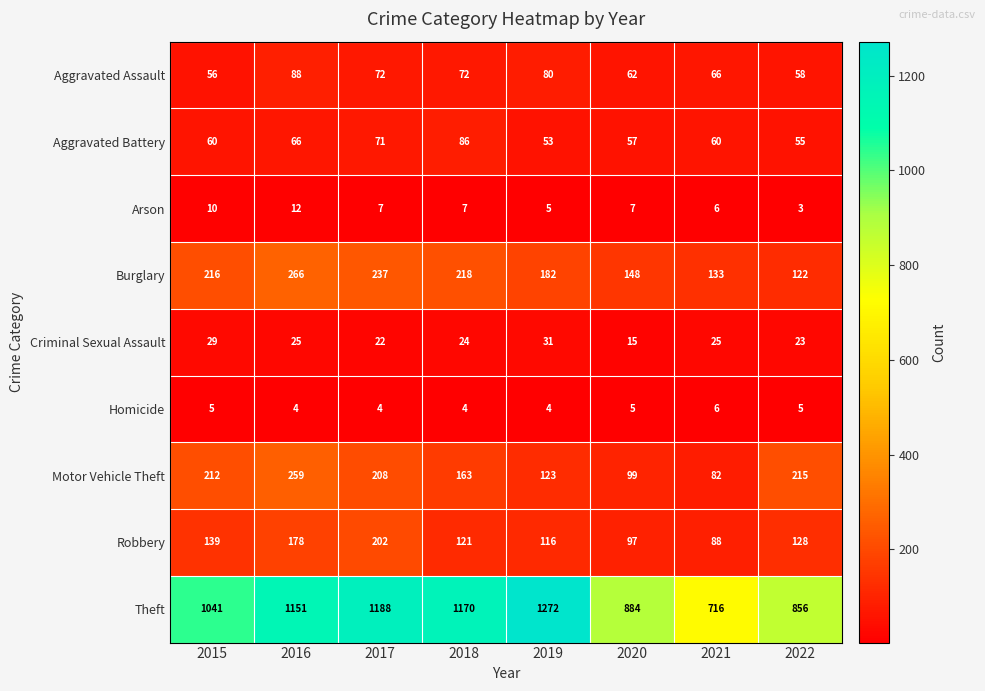

The value of Homicide at 2020 is 9. True or false?

False